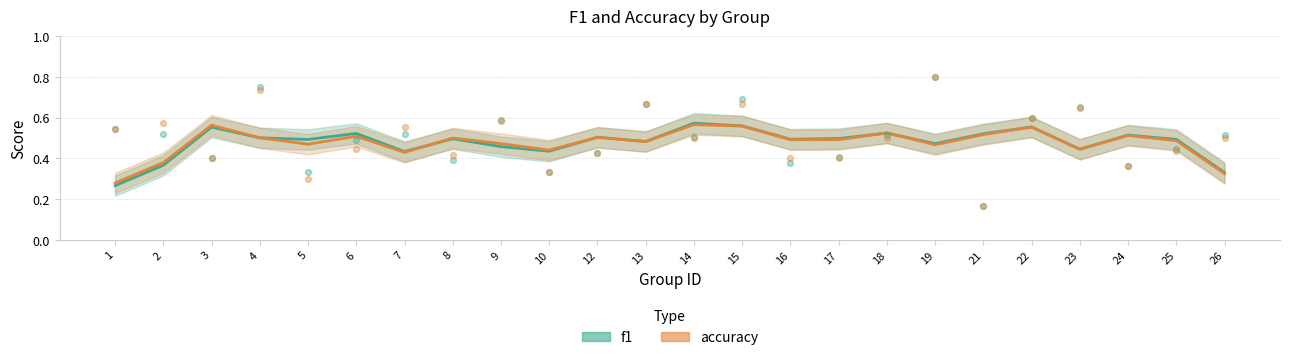

Which series has the largest Y range (max minus min)?

f1